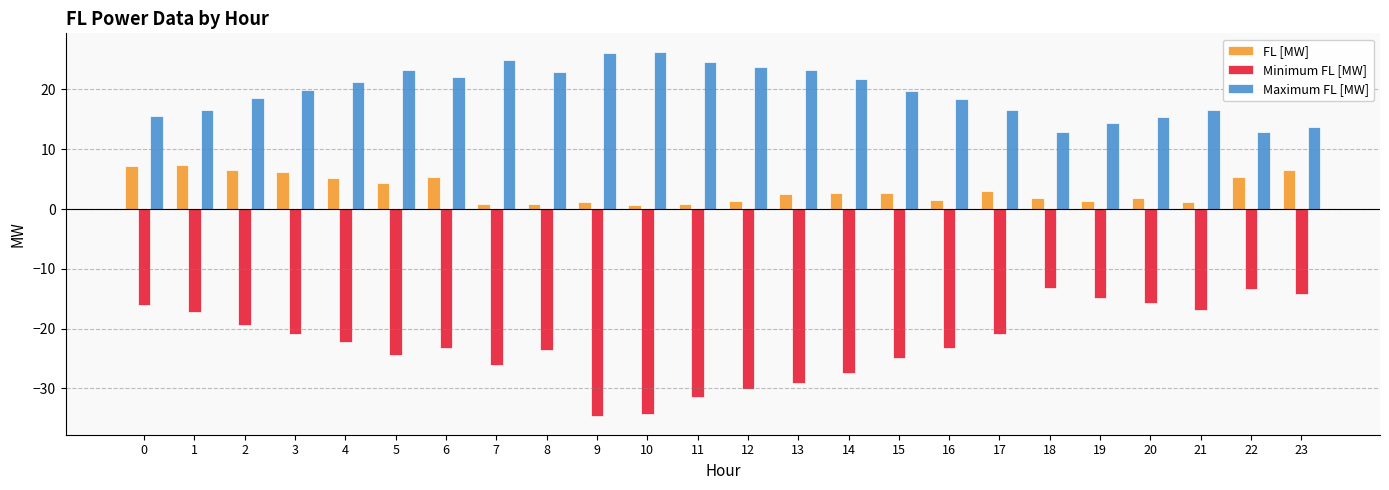

What is the difference between the maximum and minimum values in the Maximum FL [MW] series?

13.5